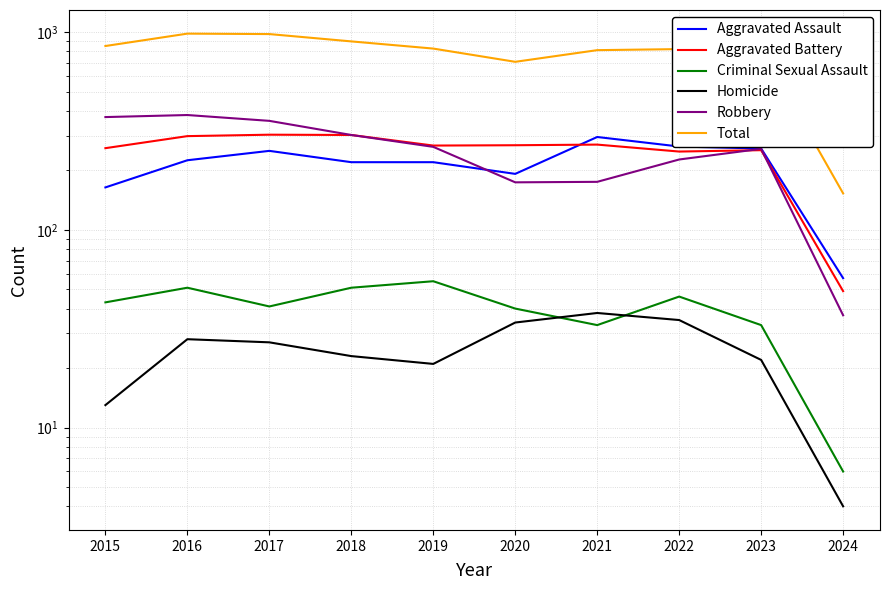

What is the value of the Aggravated Battery point at the 2nd from the left?

298